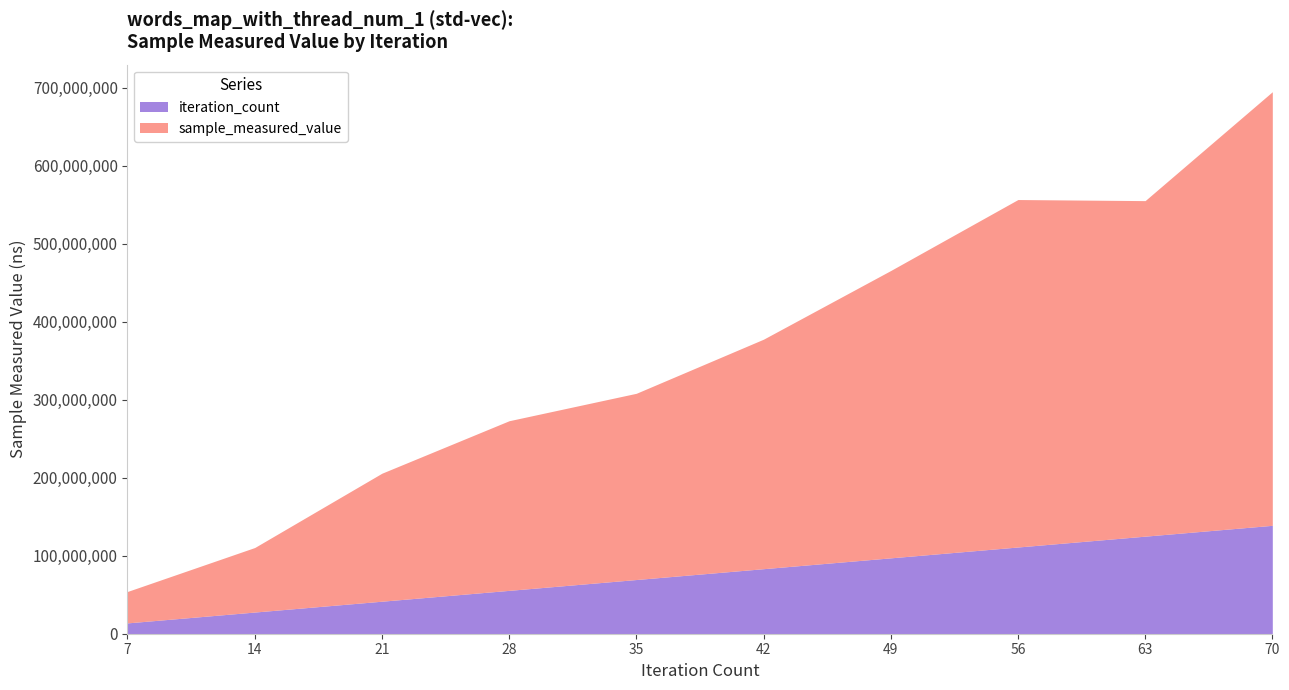

At which category is the sum across all series the highest?

70